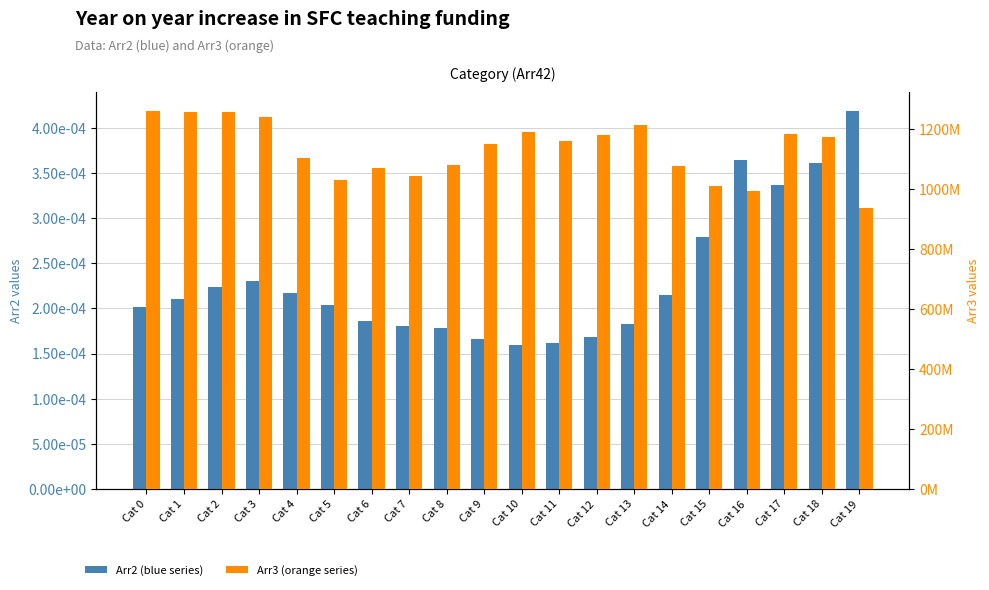

What is the sum of all Arr3 (orange series) values?

22603706498.5